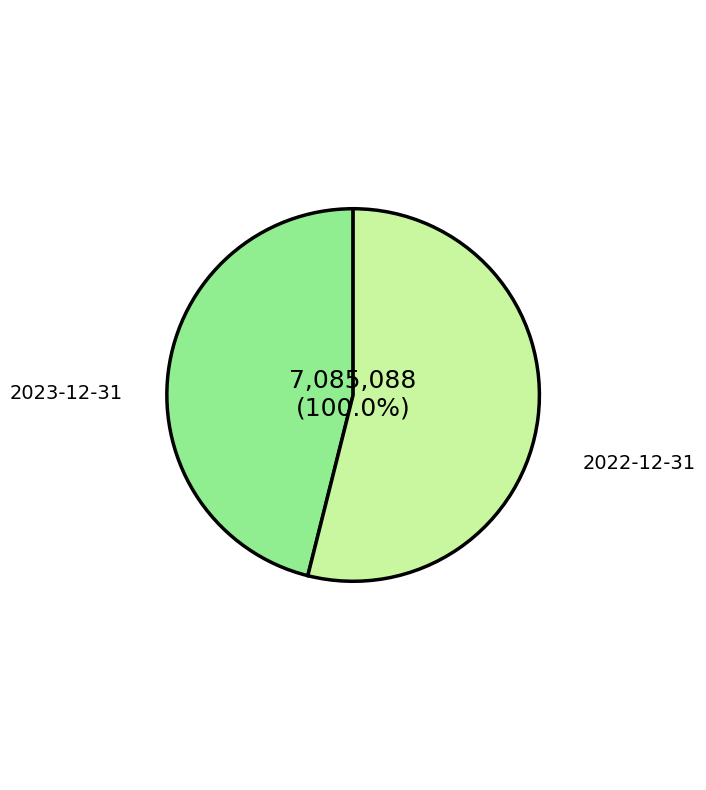

Is there a majority slice in this chart?

Yes